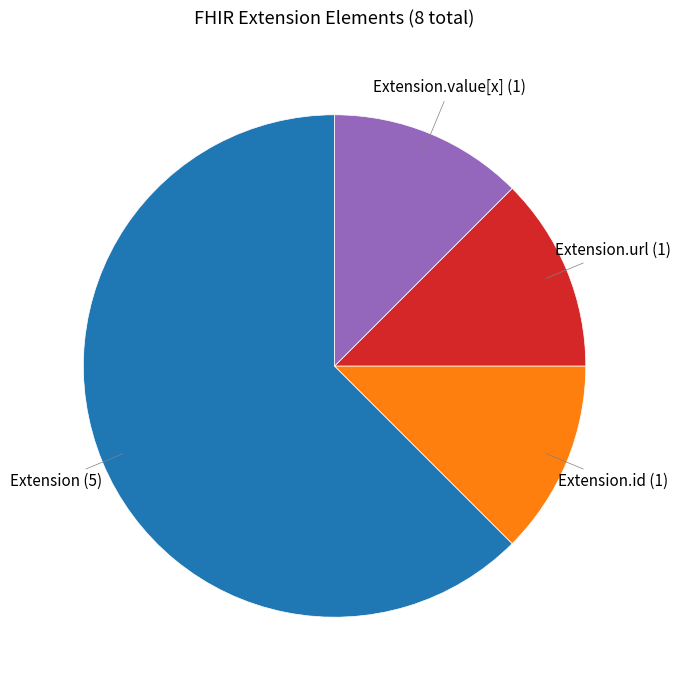

Does any single category account for the majority?

Yes